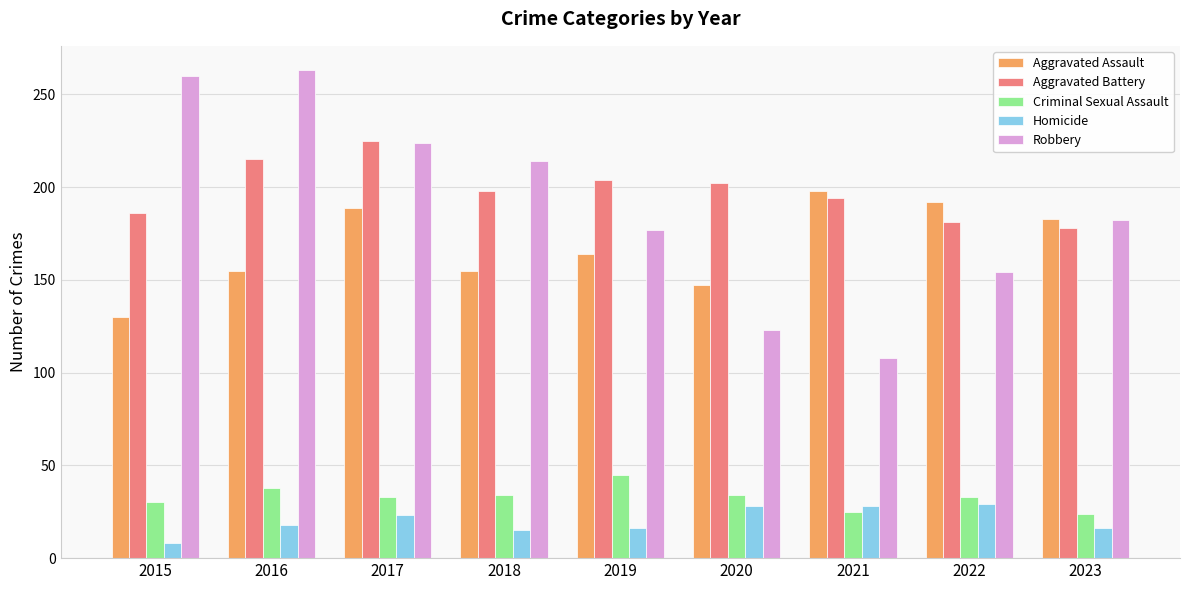

What is the total value across all series at 2015?

614